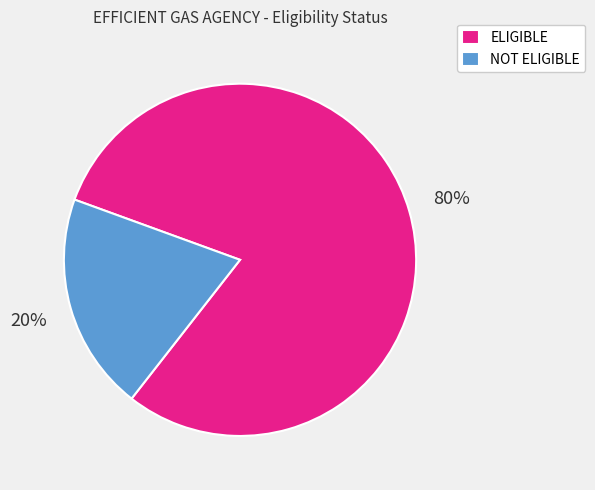

What percentage is the NOT ELIGIBLE slice, to the nearest percent?

20%